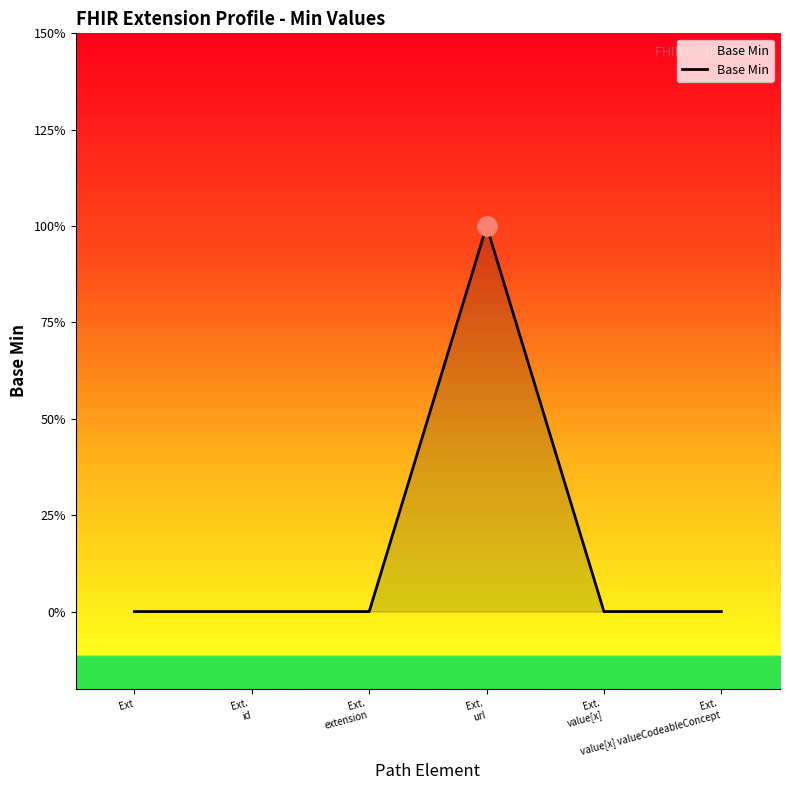

The value at Ext.
id is 1. True or false?

False